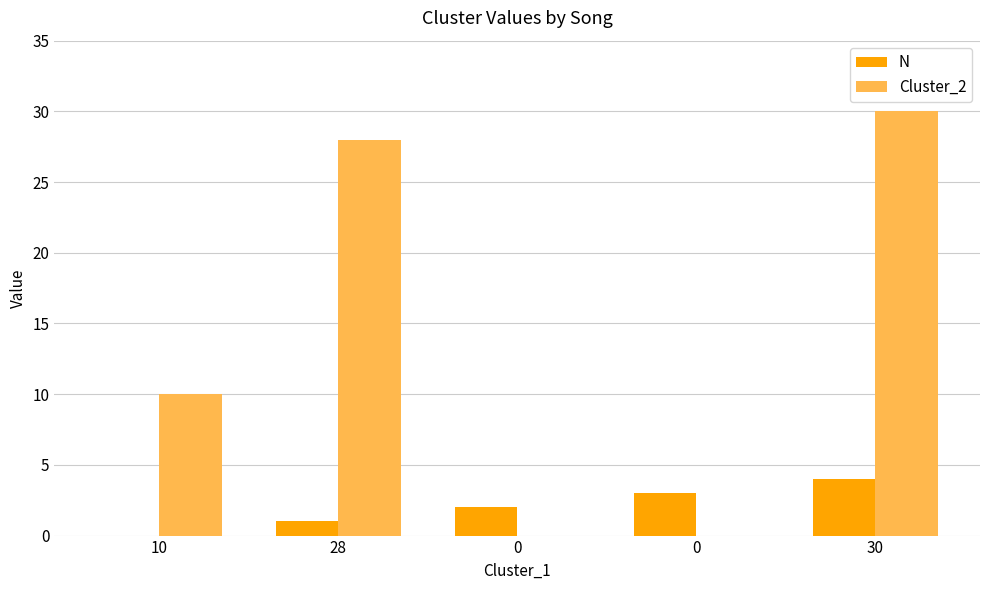

Count the number of data series in this chart.

2